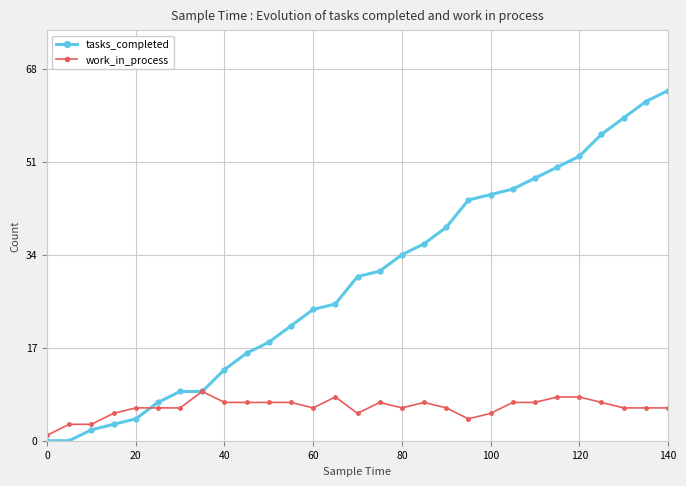

Which series has the largest total across all categories?

tasks_completed